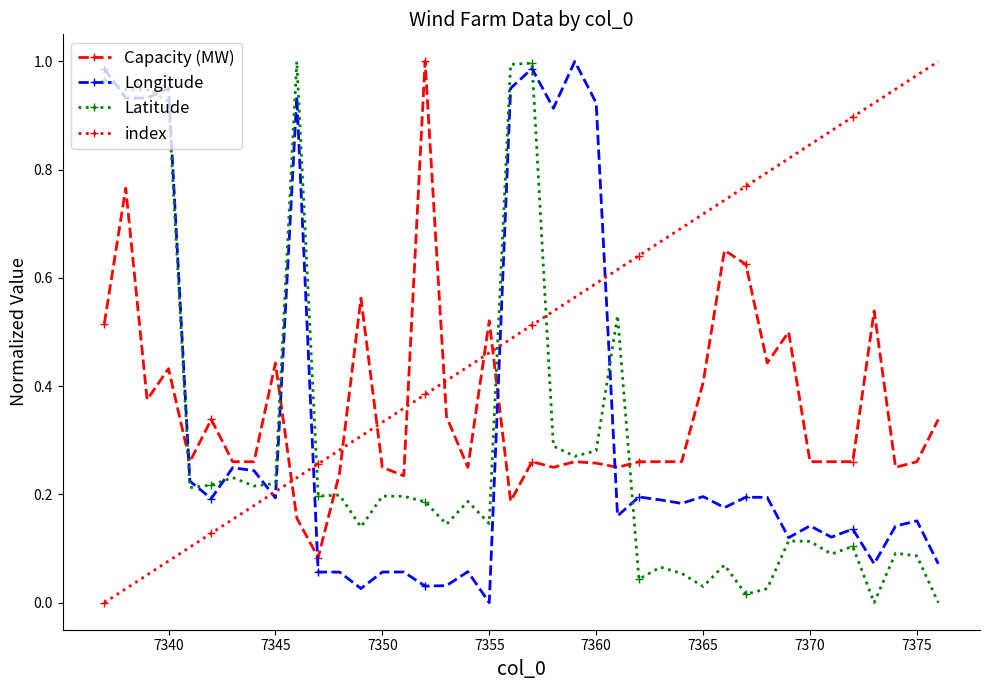

True or false: Capacity (MW) has more than 0 interior local peaks.

True